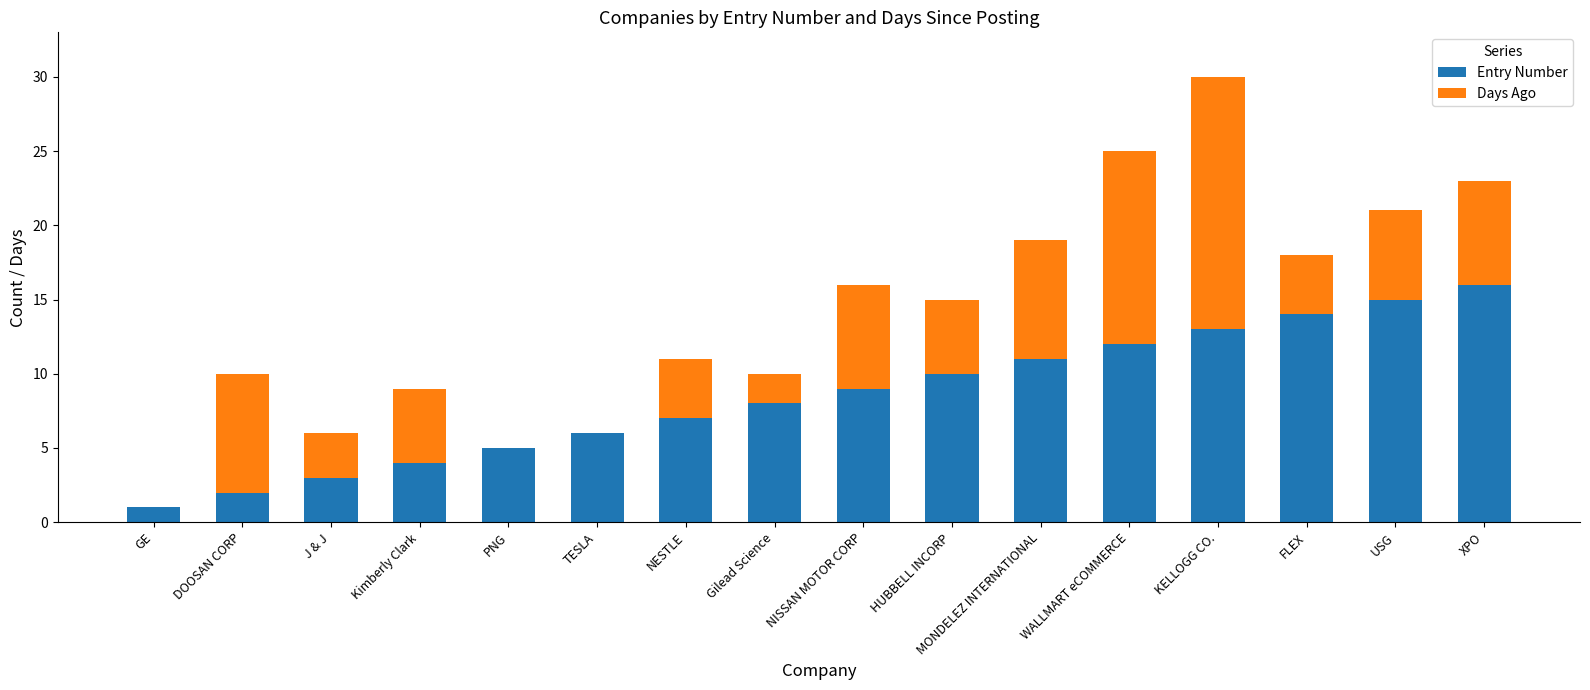

What is the sum of the Entry Number values at PNG and WALLMART eCOMMERCE?

17